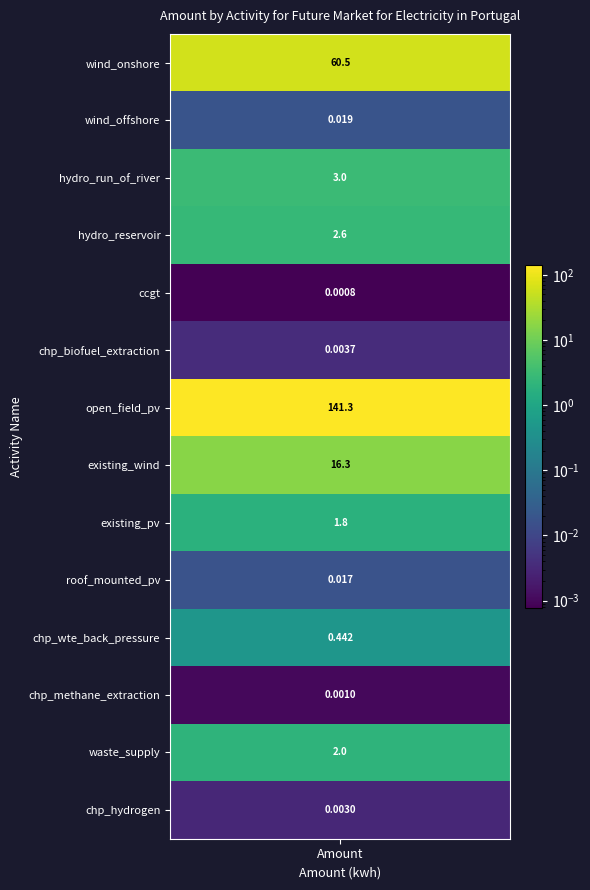

Reading left to right, extract all data points from this chart.

60.5	0.0	3.0	2.6	0.0	0.0	141.3	16.3	1.8	0.0	0.4	0.0	2.0	0.0